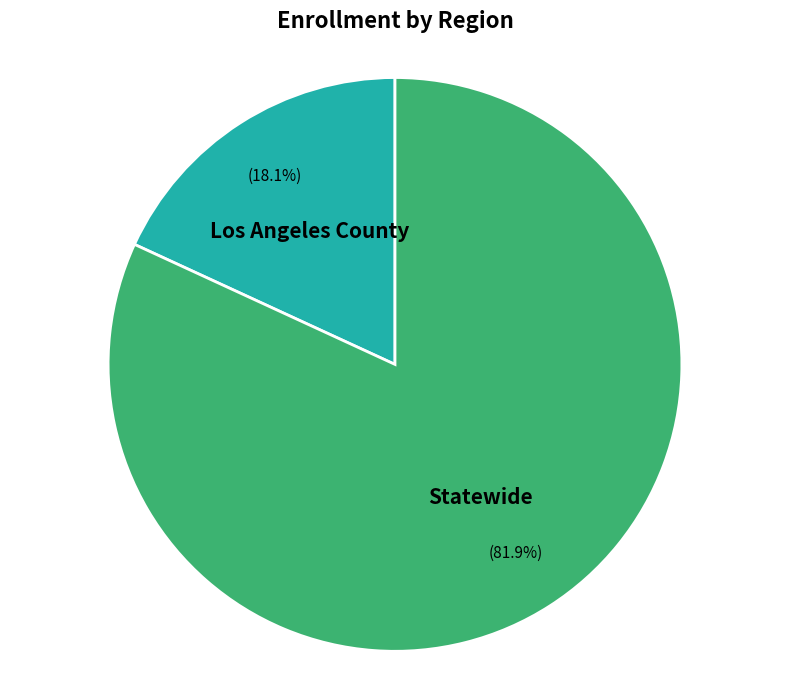

How many slices are in this pie chart?

2